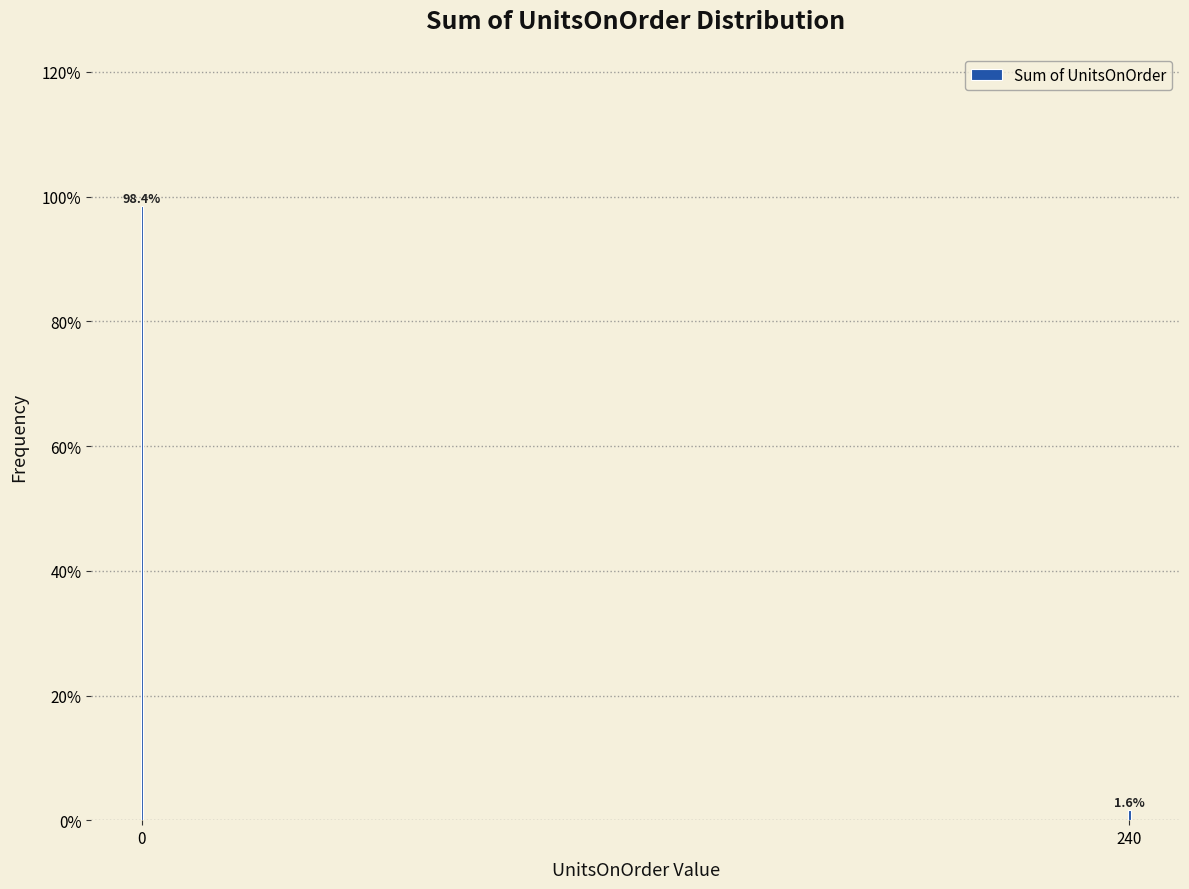

Reading left to right, transcribe all the data shown in this chart.

0=98.4	240=1.6